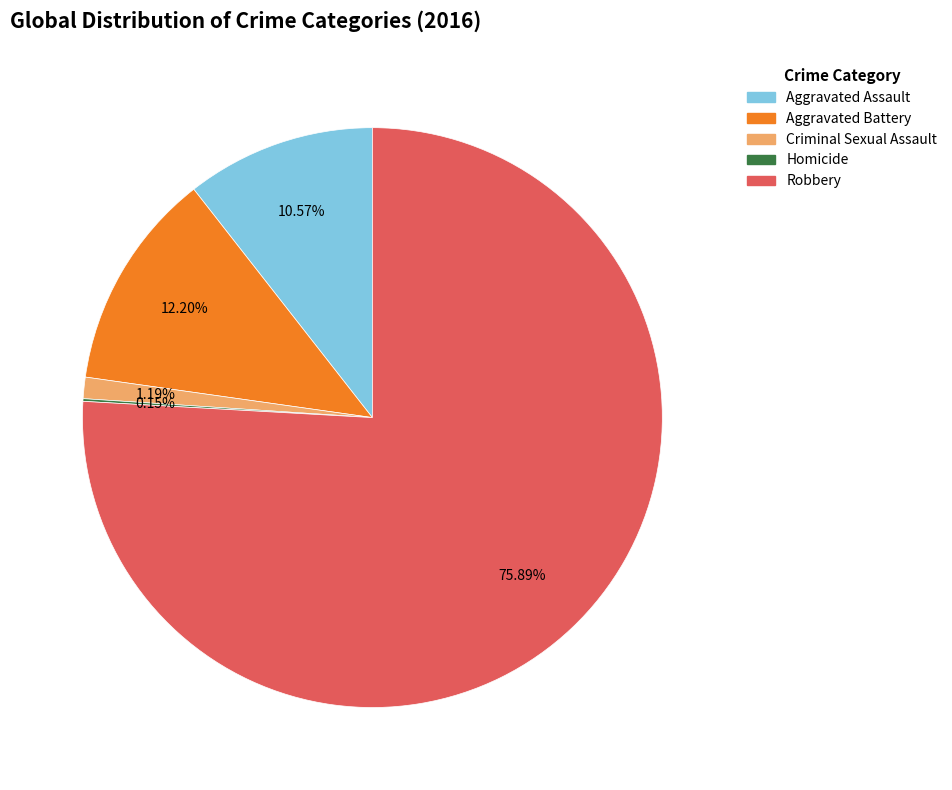

To the nearest percent, what is the average slice percentage?

20%